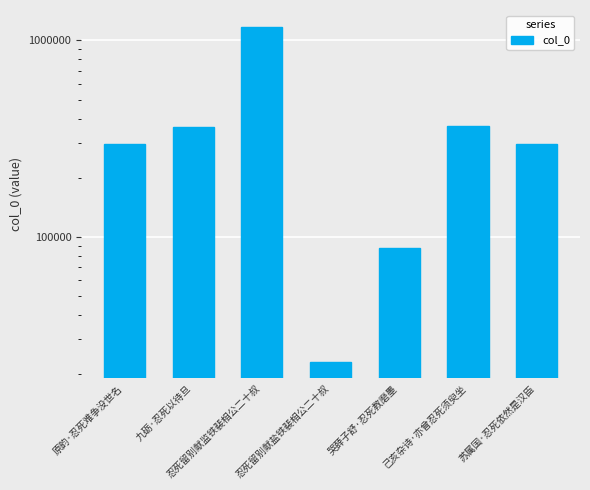

What is the change in value from 九砺·忍死以待旦 to 己亥杂诗·亦曾忍死须臾坐?

+2323